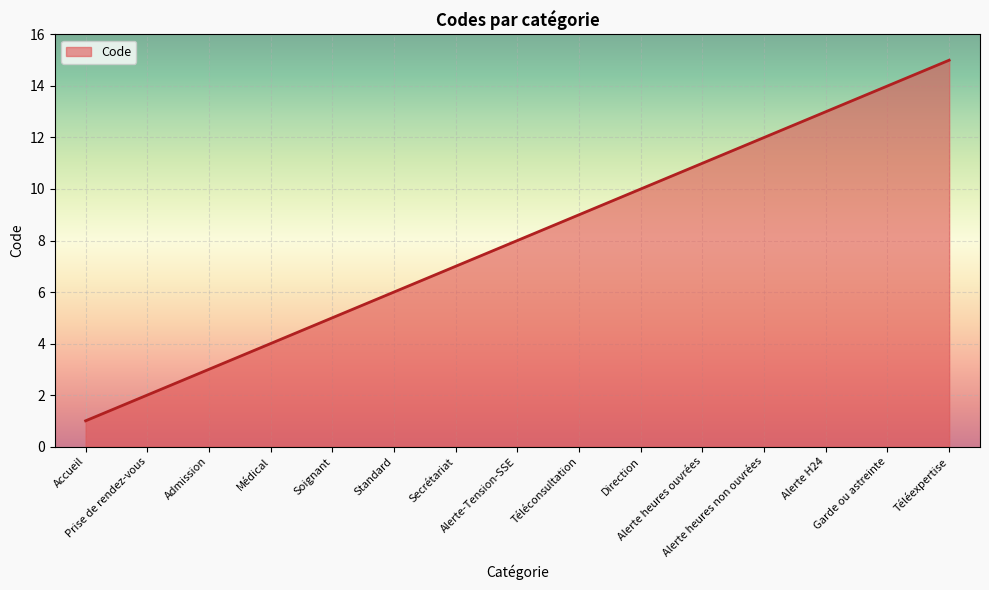

At which category does the chart reach its minimum across all series?

Accueil